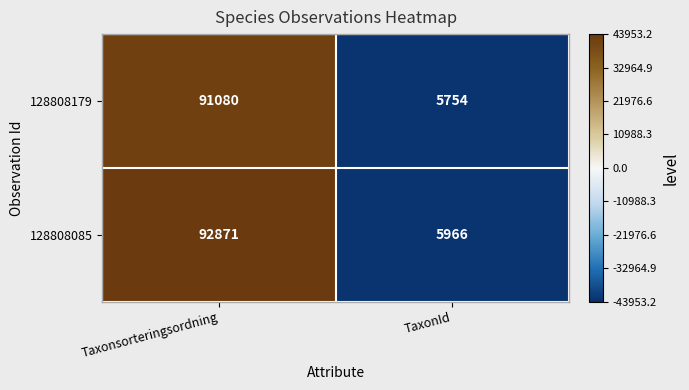

Where is 128808085 nearest to the value 49418?

TaxonId